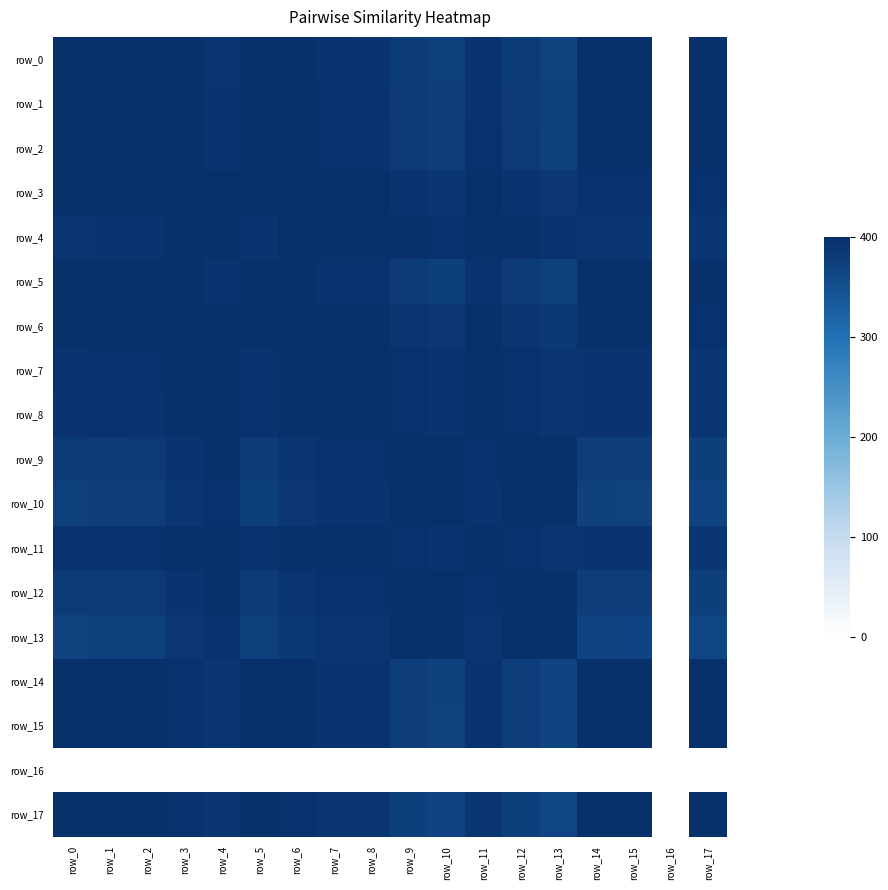

How many values in row_11 are above zero?

17